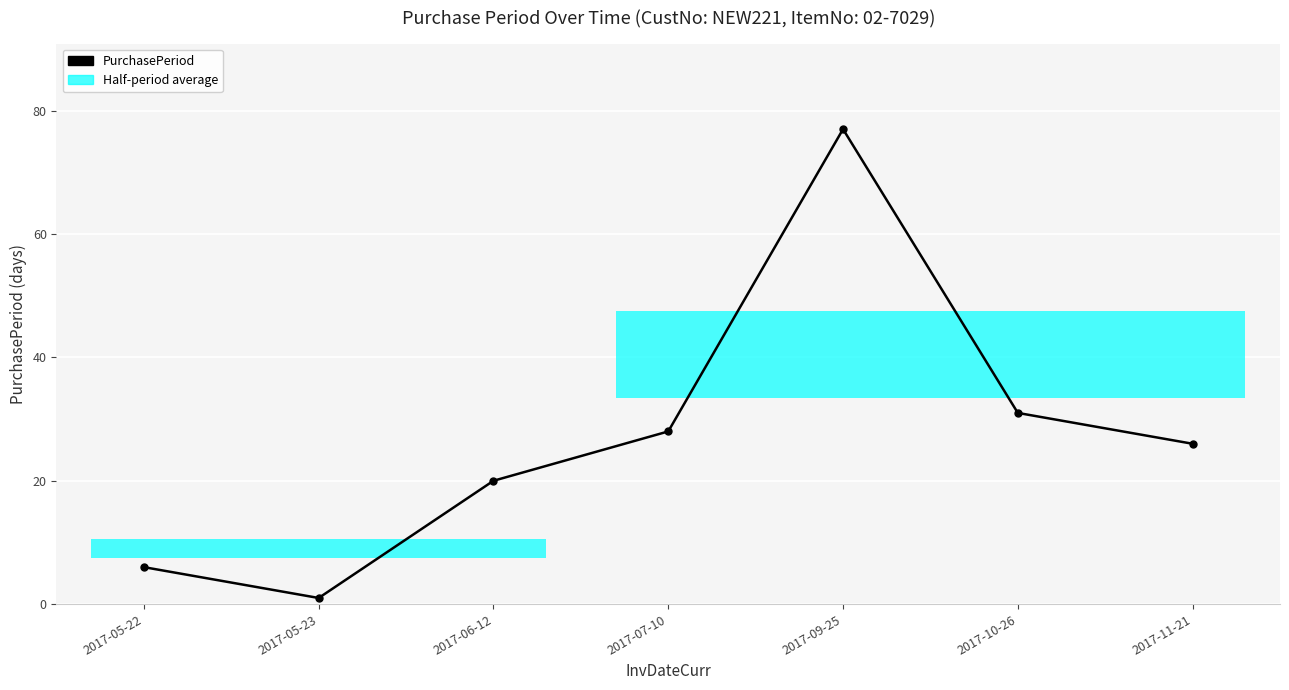

Which category has the highest value across all series?

2017-09-25